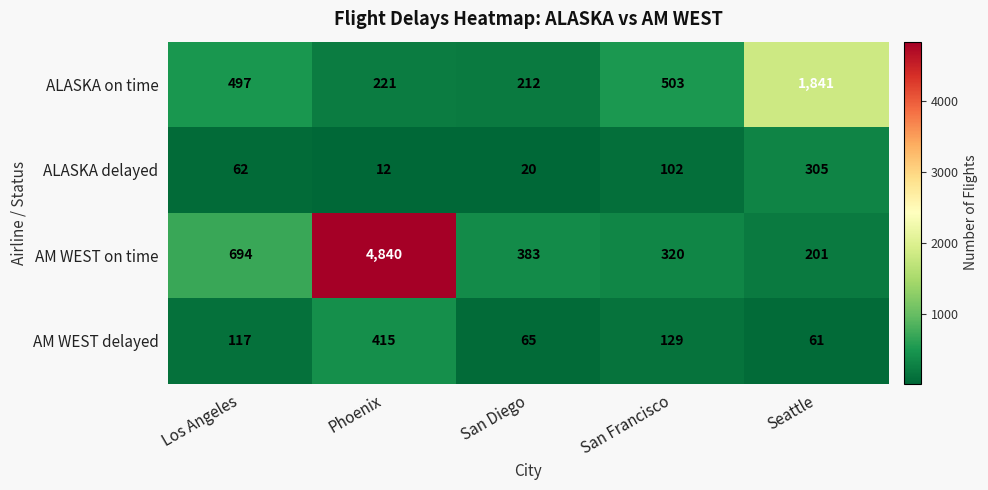

At which category is the sum across all series the highest?

Phoenix